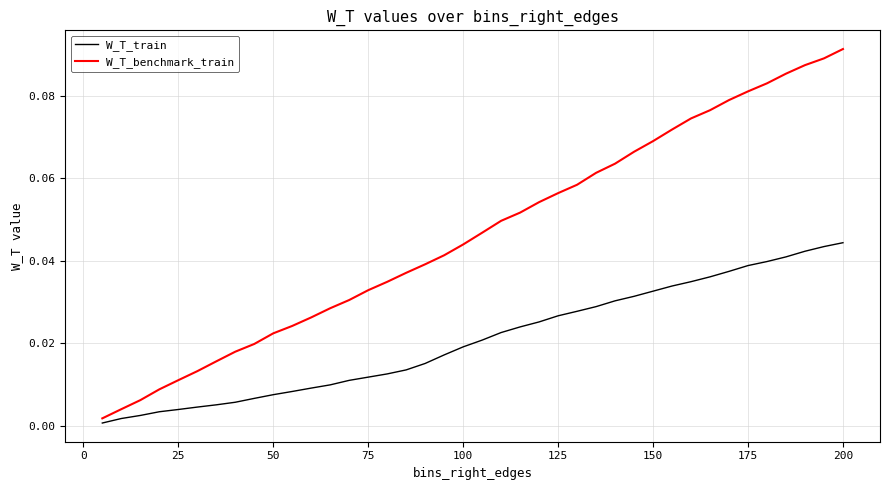

Which series has the largest range (max minus min)?

W_T_benchmark_train